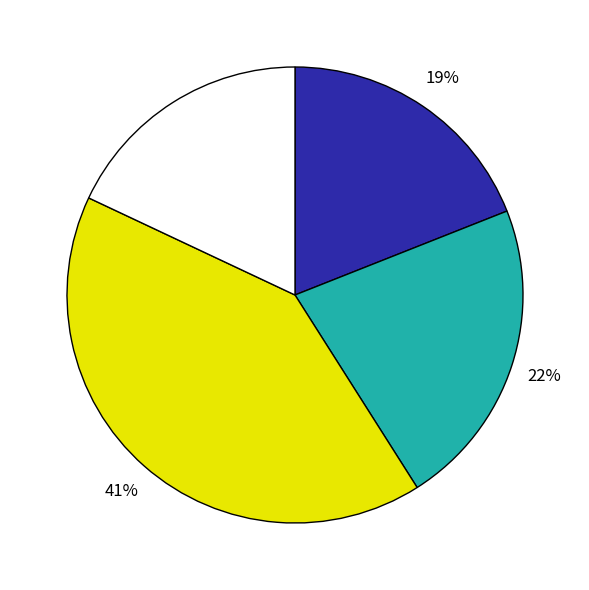

To the nearest percent, what is the difference between the largest and smallest slice percentages?

23%